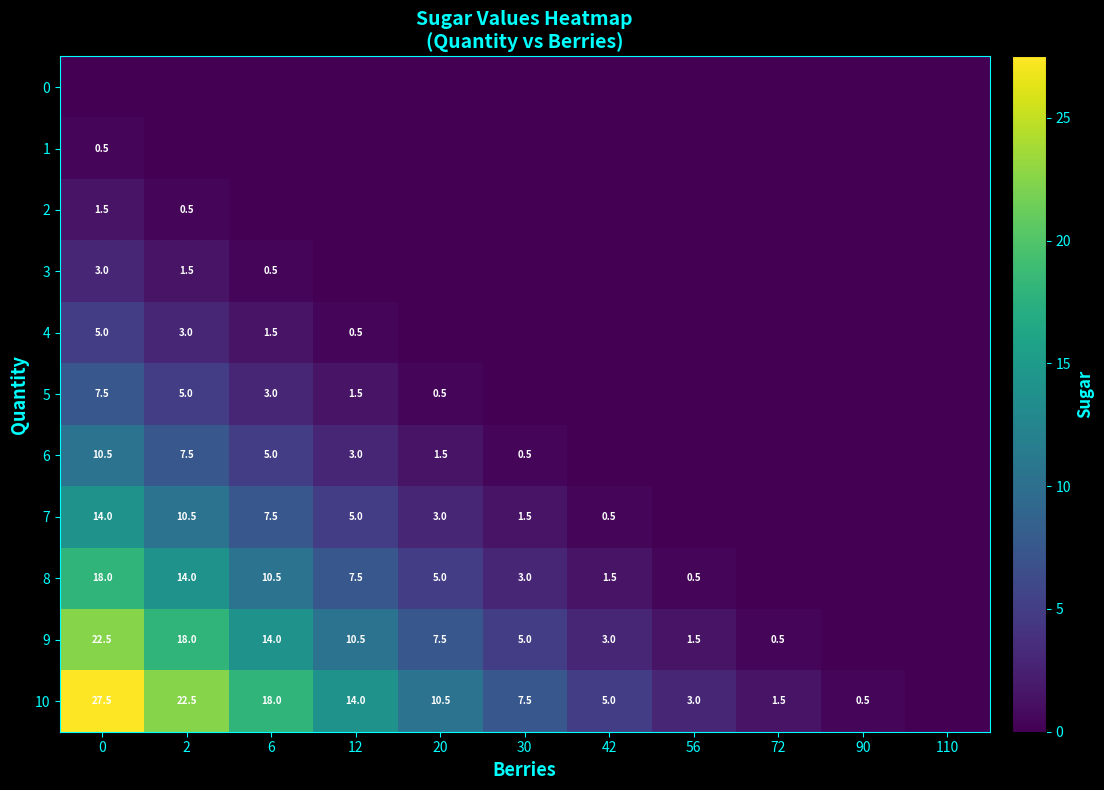

How many series are shown in this chart?

11